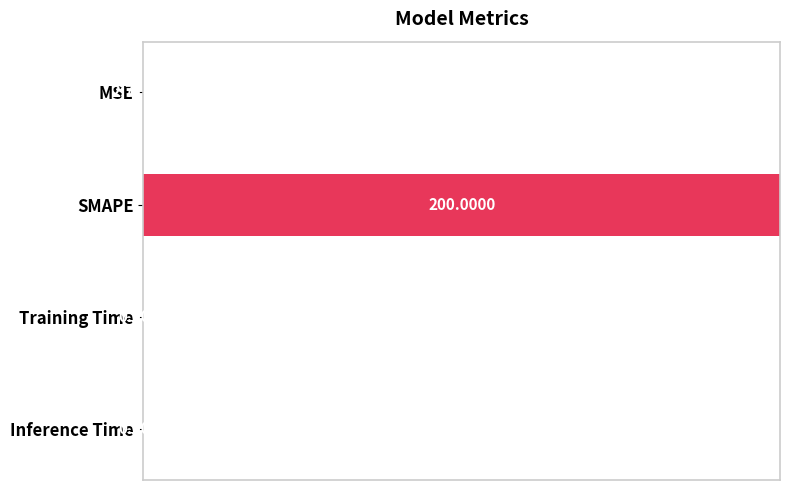

How many distinct data groups are displayed?

1